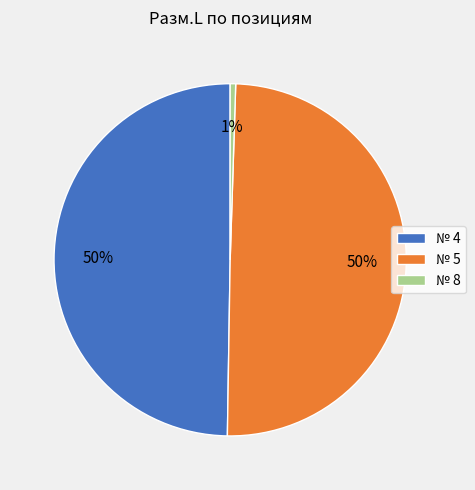

Which slice is the smallest?

№ 8